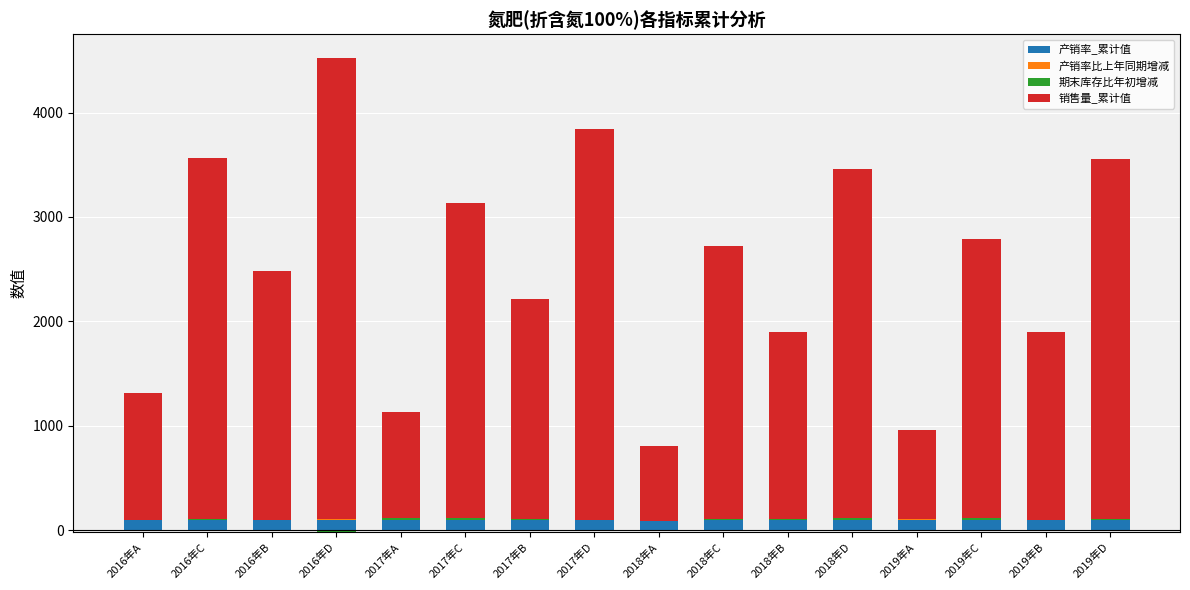

Which series has the largest range (max minus min)?

销售量_累计值